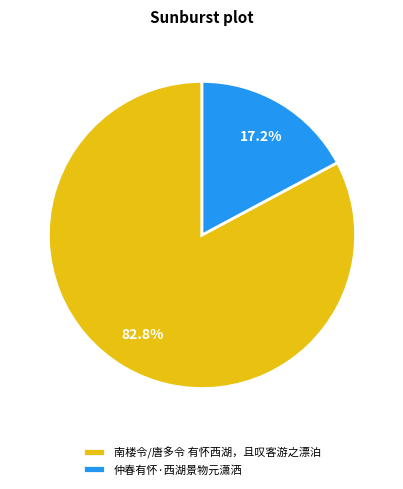

The 仲春有怀·西湖景物元潇洒 slice represents 24% of the pie. True or false?

False